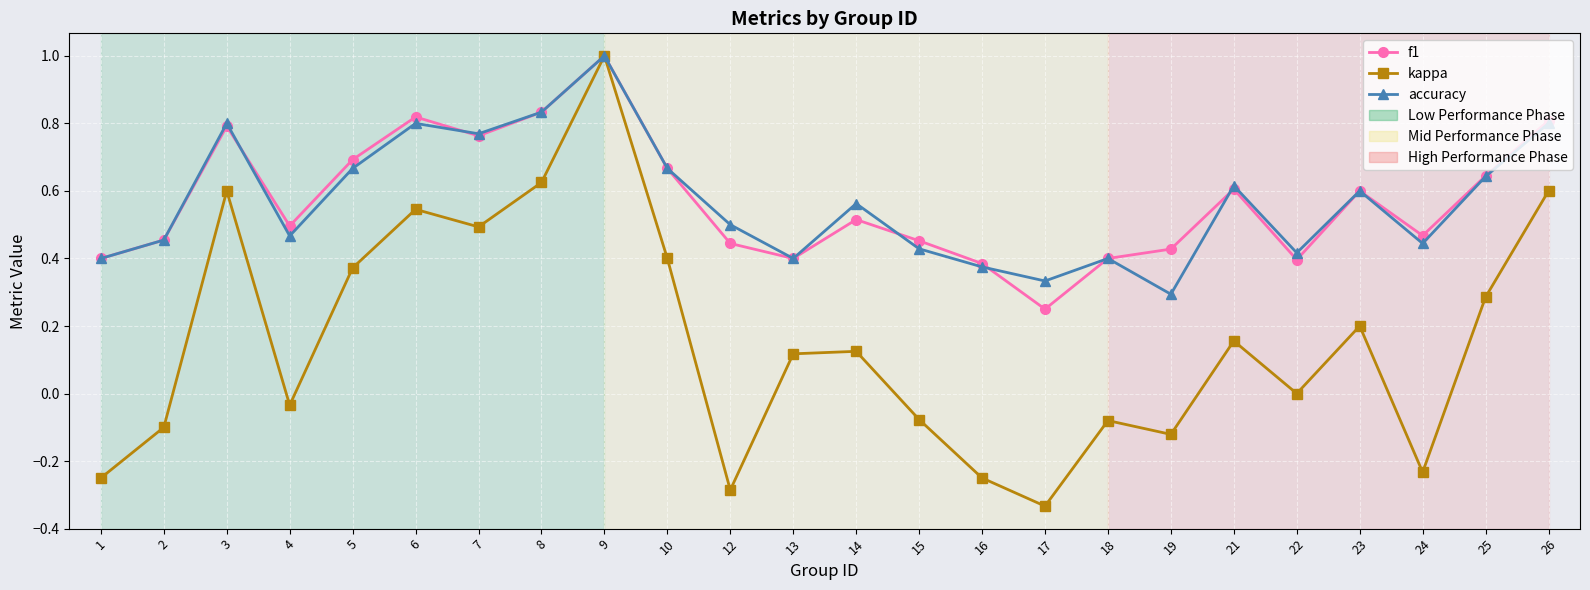

True or false: accuracy has more than 1 points higher than both neighbors.

True